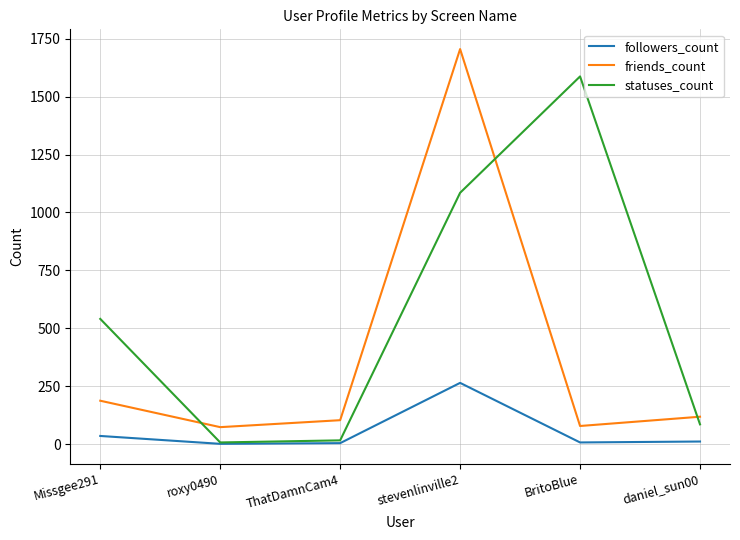

The friends_count series shows 119 at daniel_sun00. True or false?

True